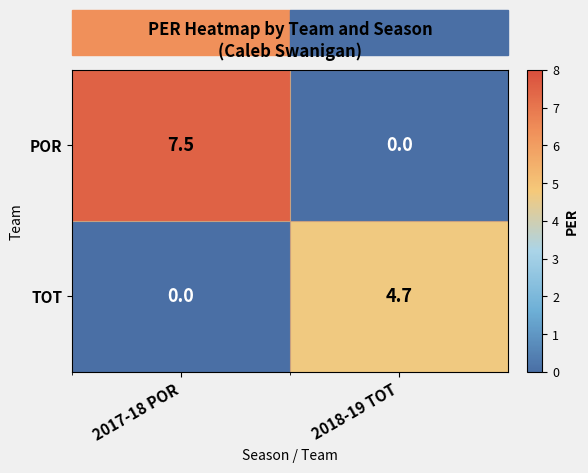

Is it true that TOT equals 0.0 at 2017-18 POR?

True